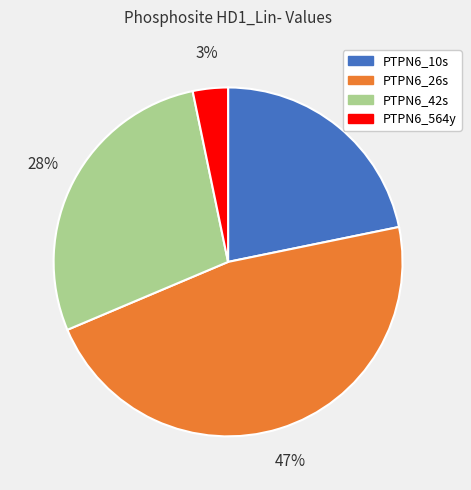

To the nearest percent, what is the difference between the largest and smallest slice percentages?

44%